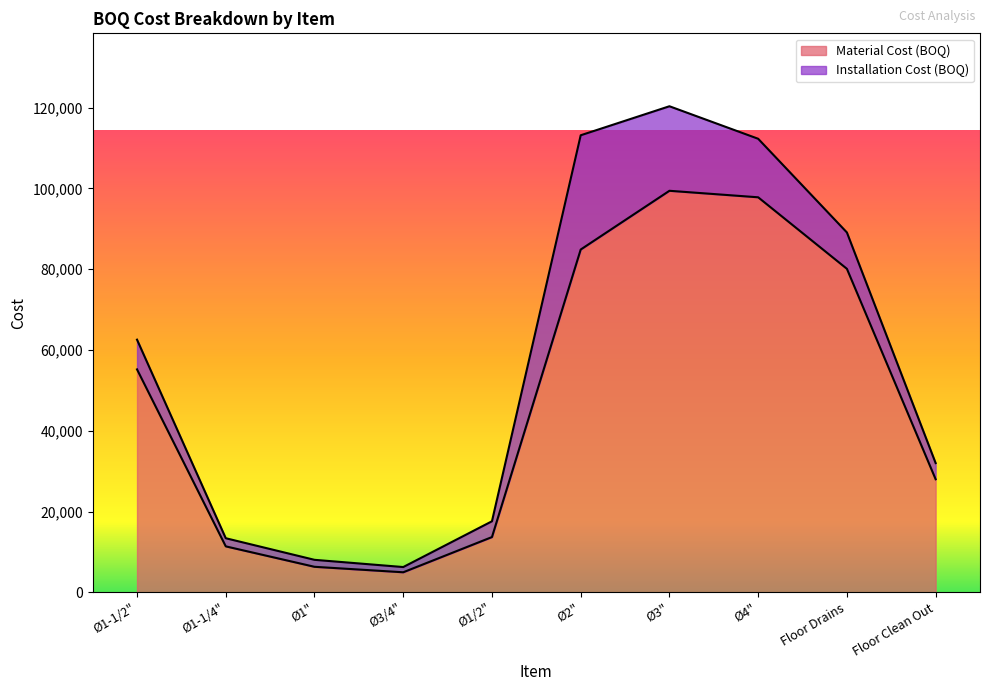

True or false: there are more than 0 points higher than both neighbors.

True